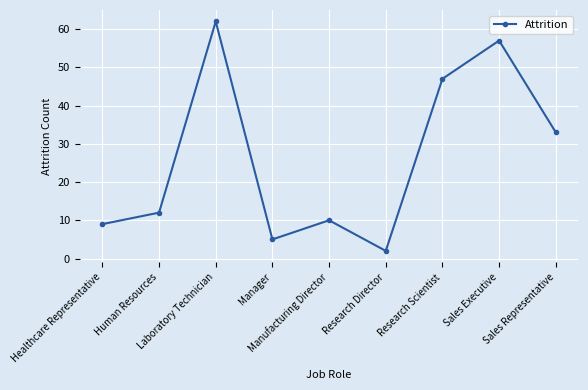

What is the change in value from Human Resources to Manager?

-7